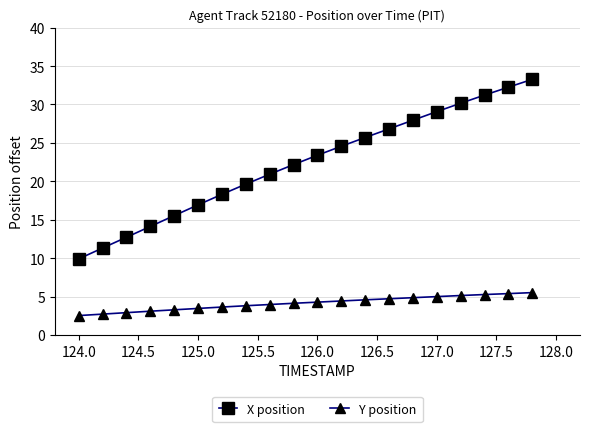

Is this an area chart (filled region under the line)?

No